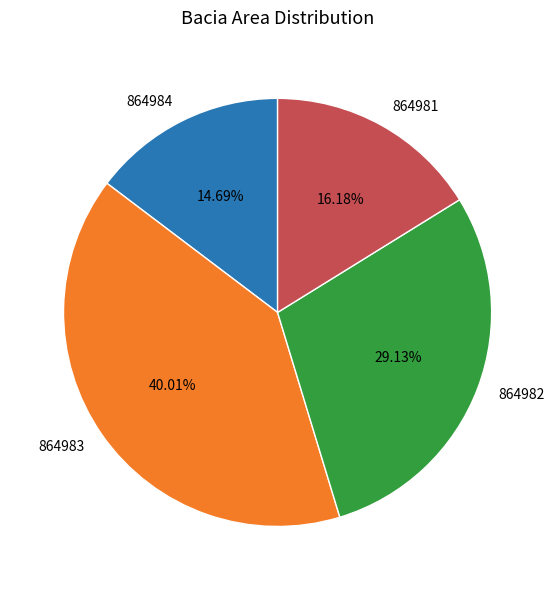

Which category has the biggest portion of the pie?

864983